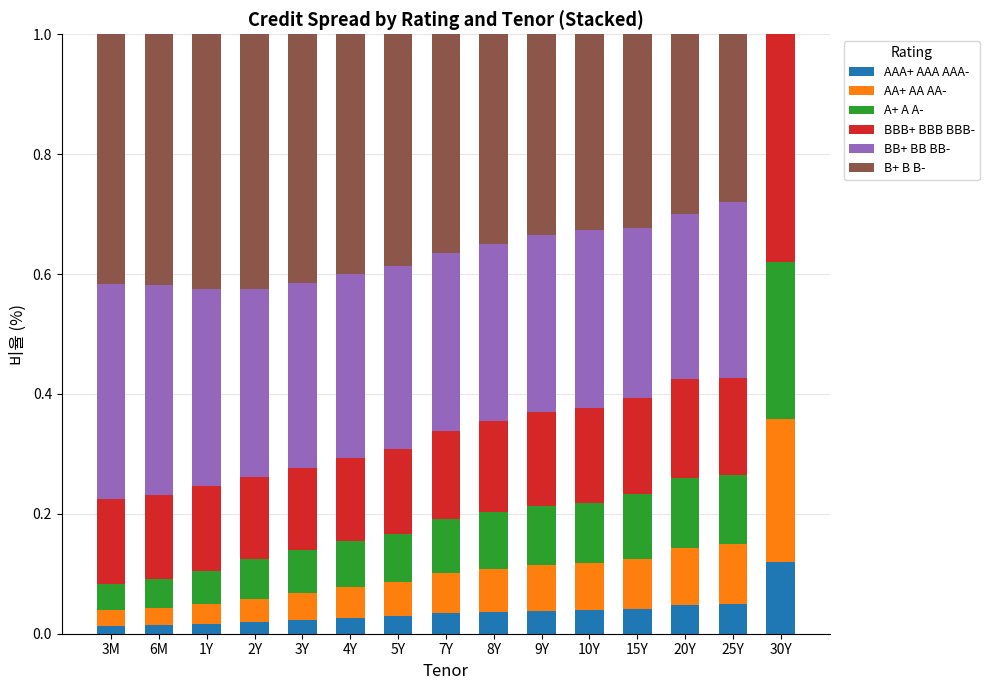

Which category has the highest value in the AAA+ AAA AAA- series?

30Y